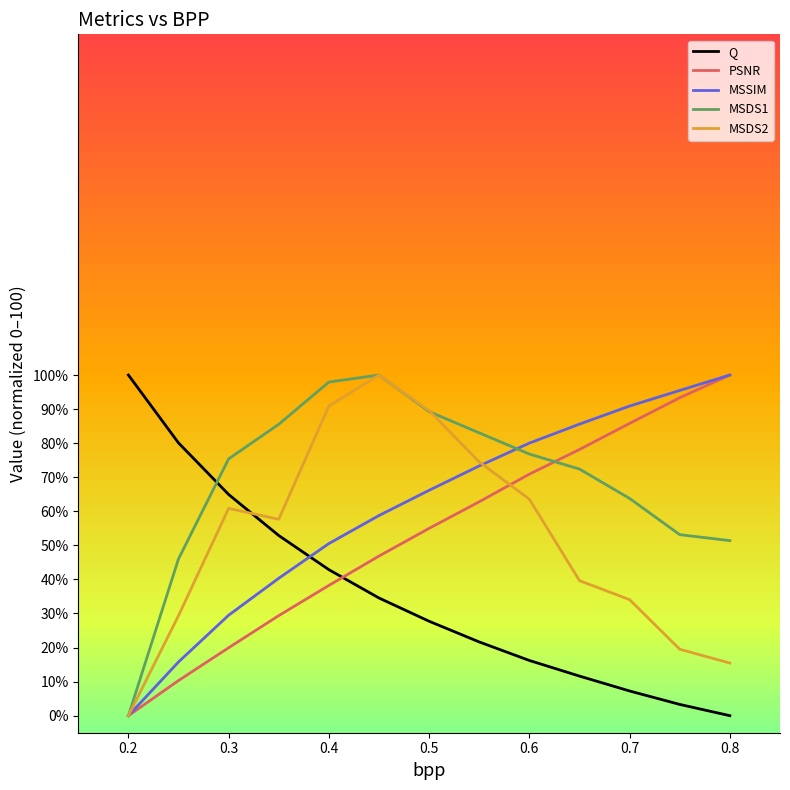

How many times do Q and PSNR cross each other?

1